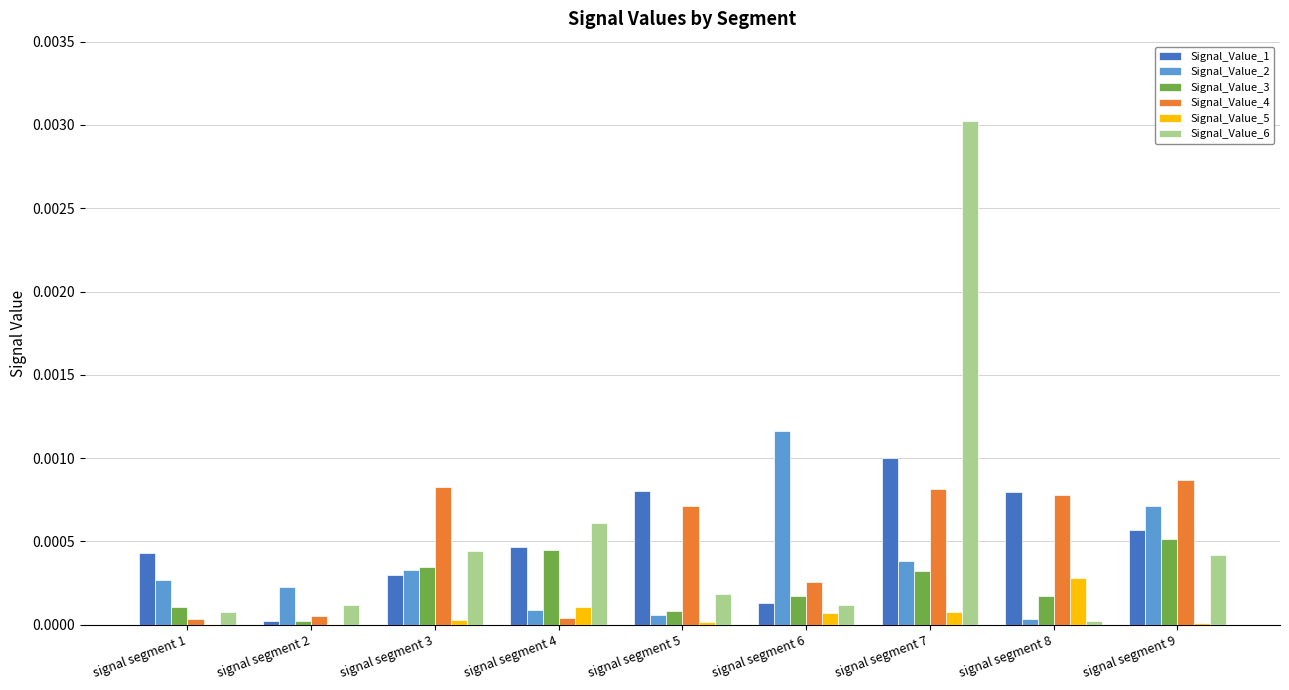

Is it true that Signal_Value_6 equals 0.0 at signal segment 7?

True